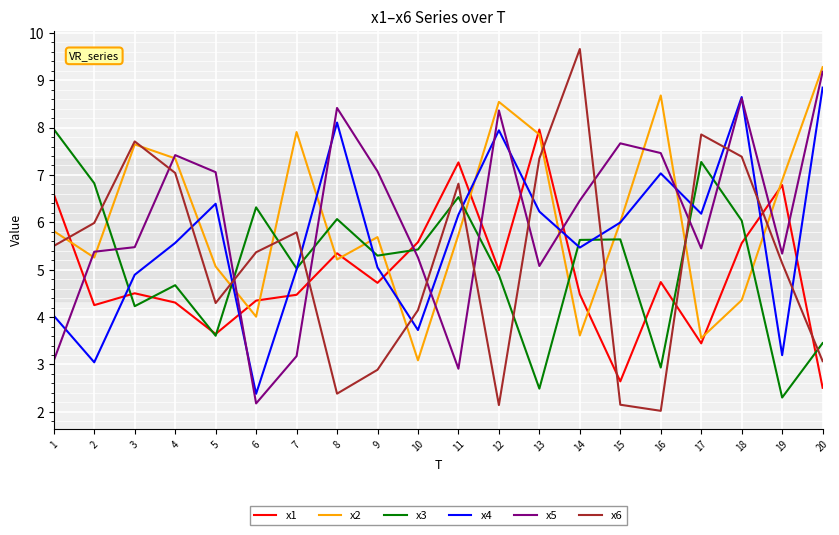

Which category has the lowest value in the x5 series?

6